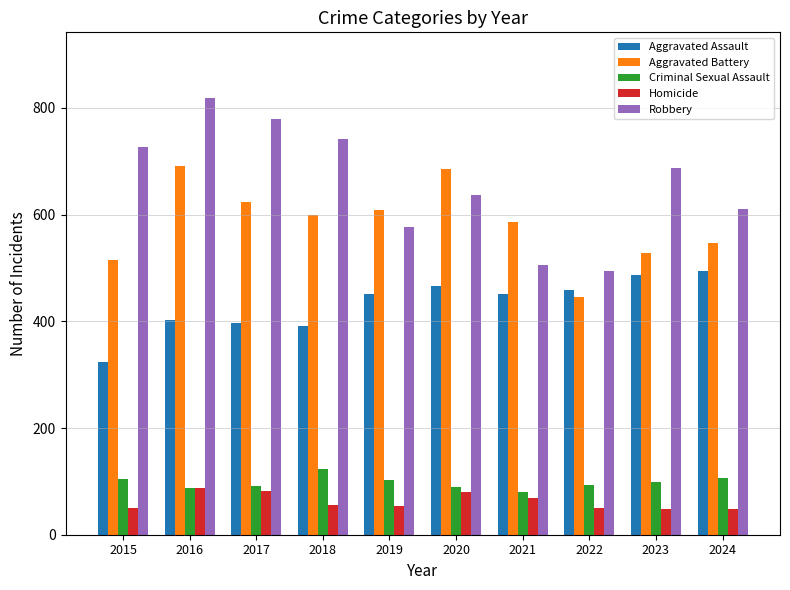

What is the value of the Aggravated Assault bar at the 8th from the left?

458